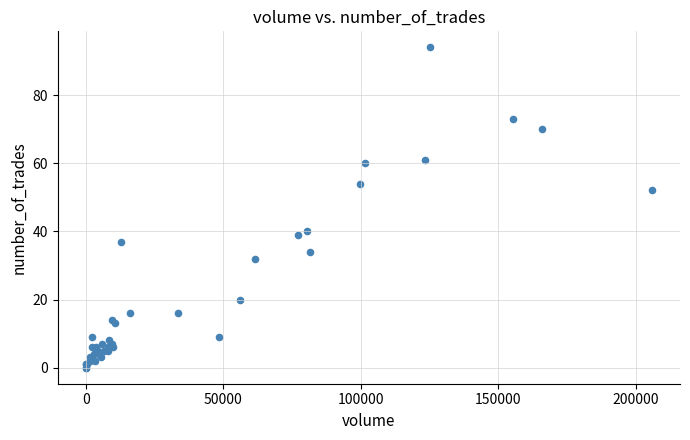

What Y value in the scatter plot is closest to 47?

52